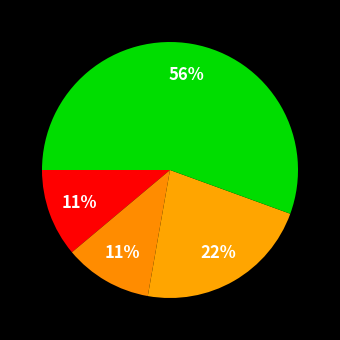

Count the number of slices in the pie.

4